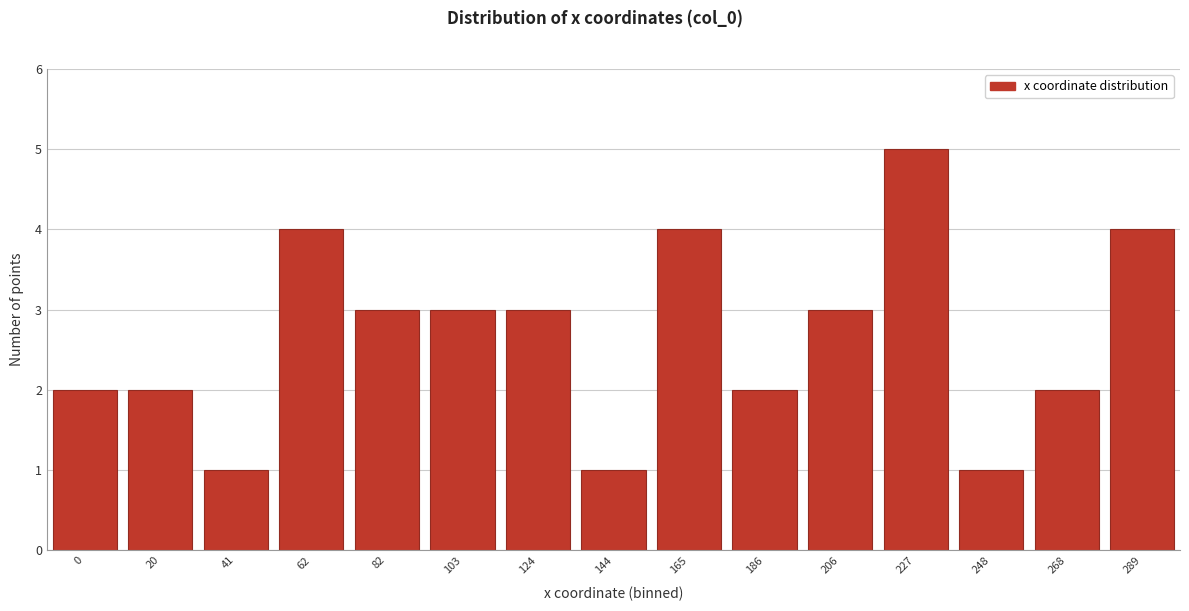

Reading left to right, transcribe all the data shown in this chart.

2	2	1	4	3	3	3	1	4	2	3	5	1	2	4